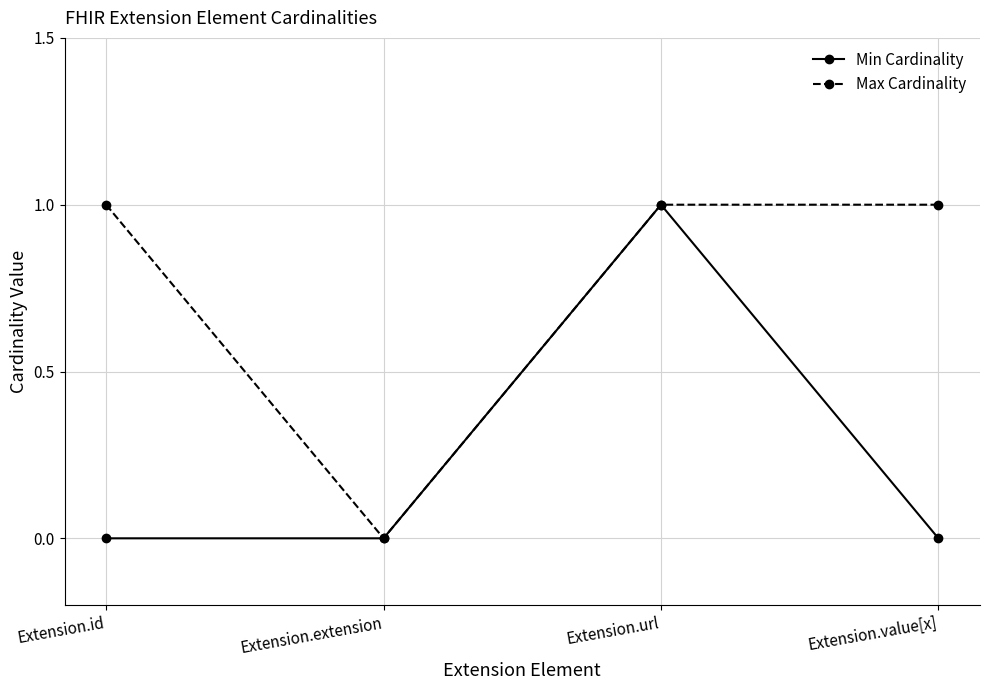

Rank the series at Extension.value[x] from highest to lowest value.

Max Cardinality, Min Cardinality